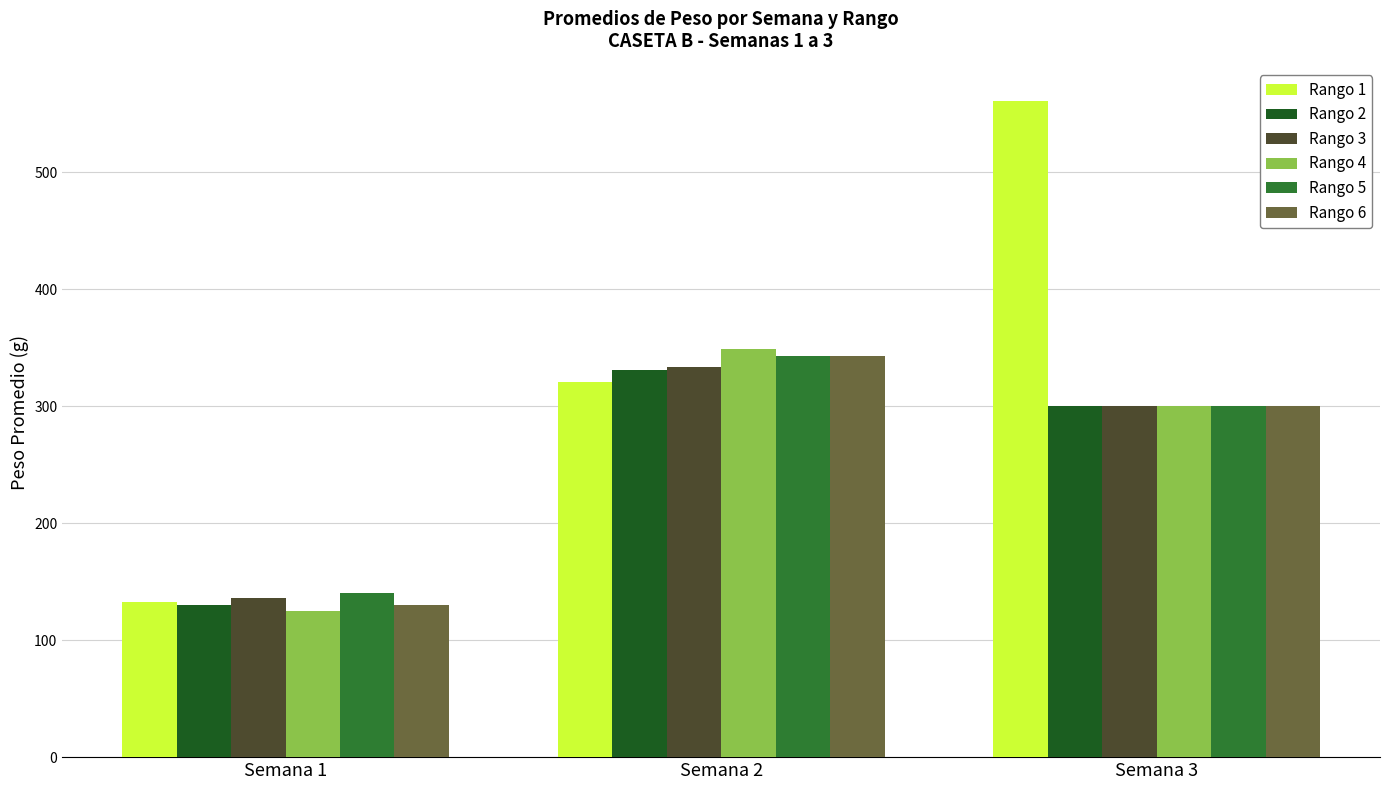

What is the minimum value for Rango 2?

129.9